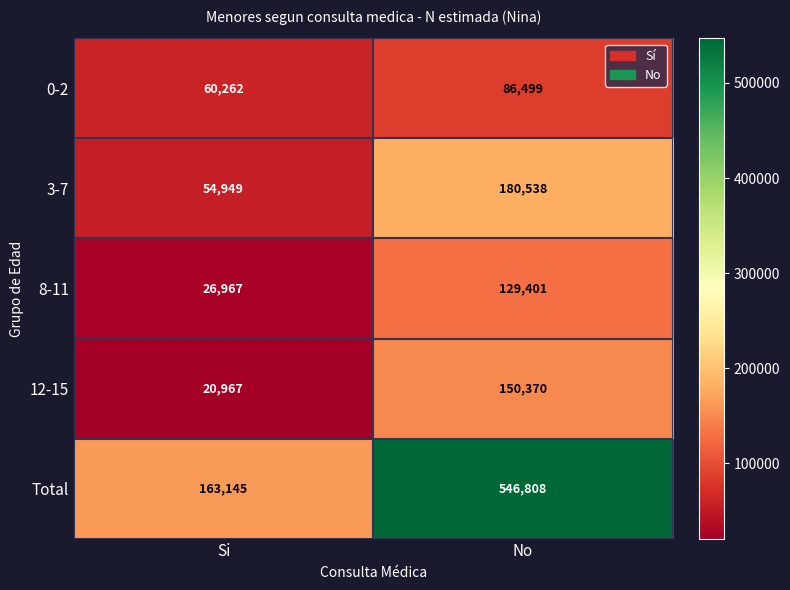

What is the difference between the 0-2 values at Si and No?

26237